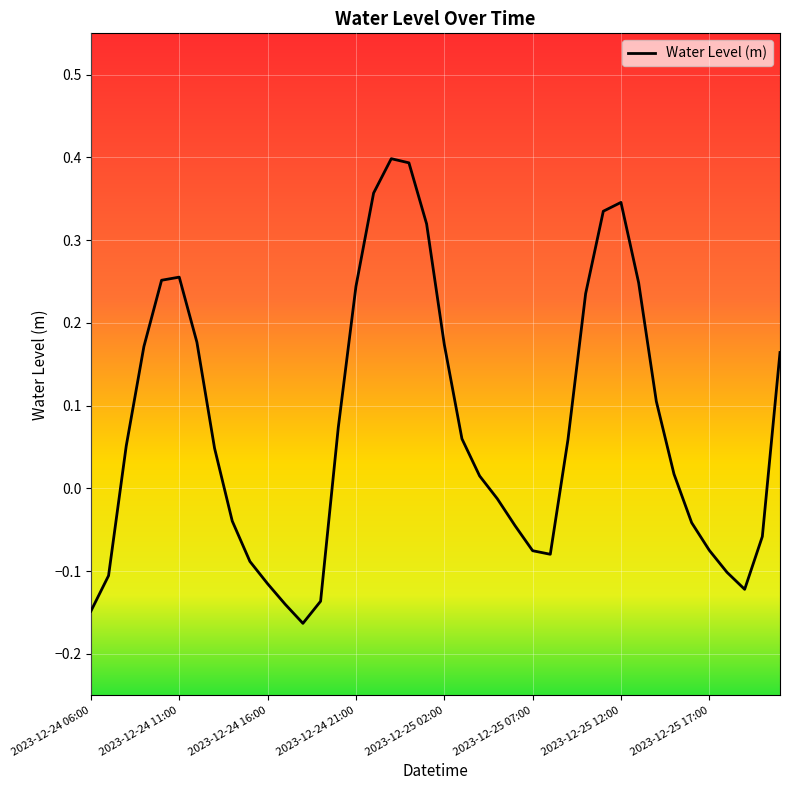

What is the difference between the maximum and minimum values?

0.6